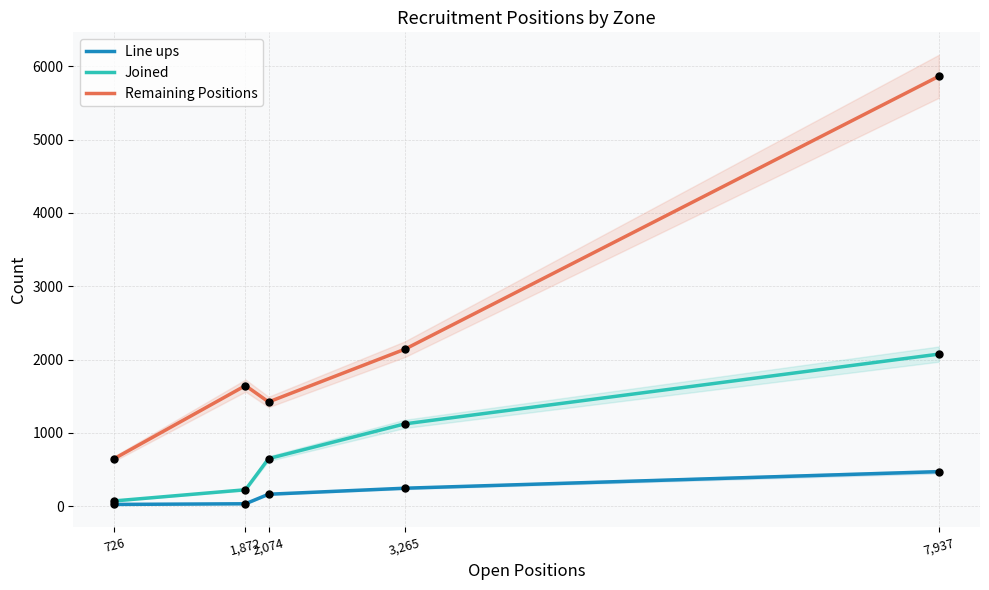

Which series has the largest total across all categories?

Remaining Positions